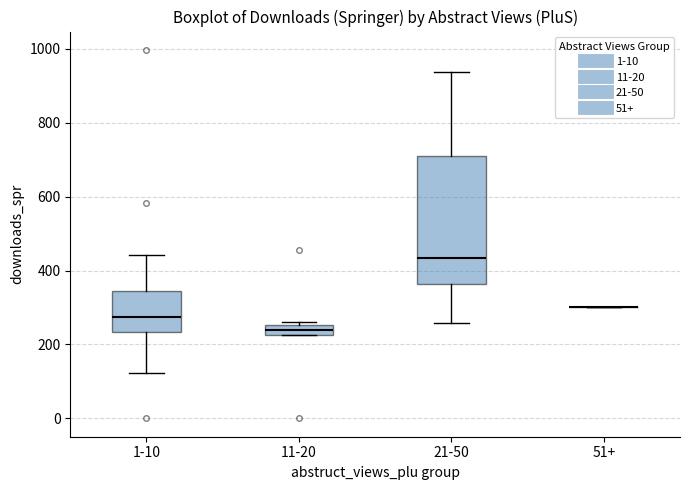

Which box is the tallest, from its lower edge to its upper edge?

21-50